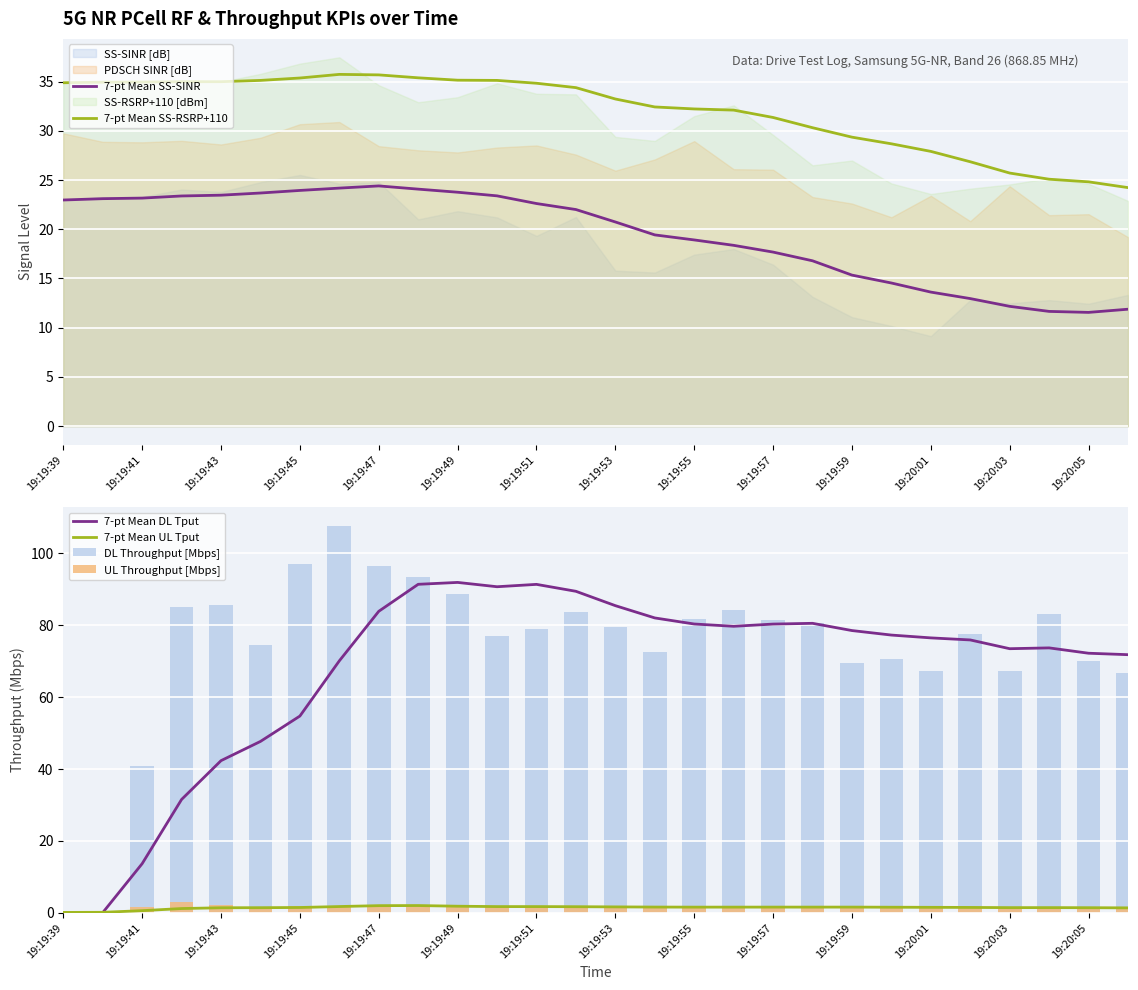

Is it true that 7-pt Mean DL Tput equals 38.9 at 25?

False